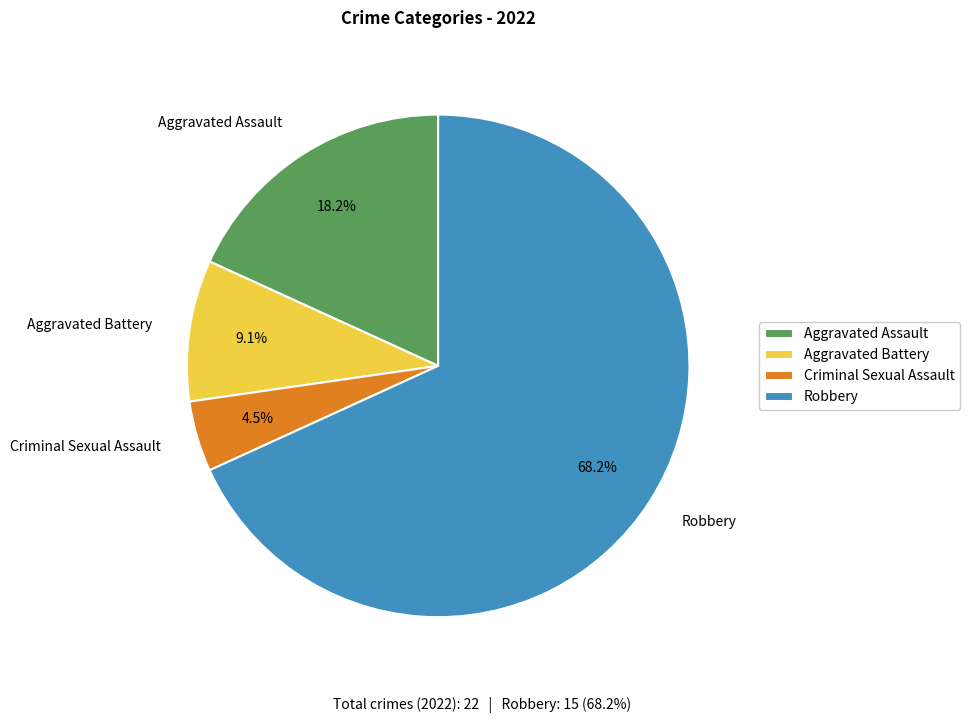

Is it true that Aggravated Battery is 15% of the pie?

False